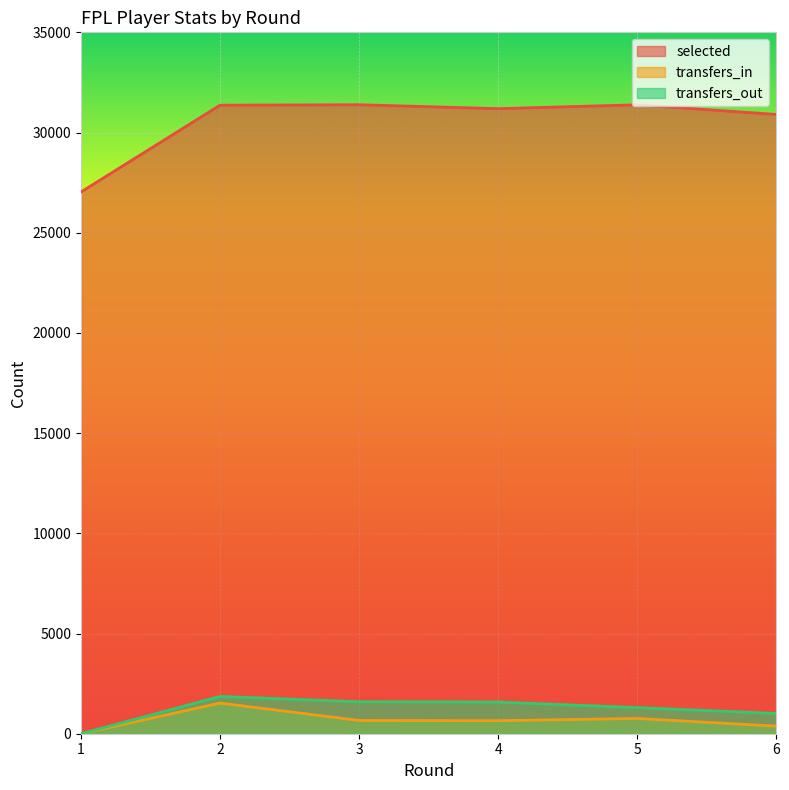

Reading left to right, extract all data points from this chart.

selected: 27036	31365	31387	31192	31384	30903
transfers_in: 0	1529	661	650	762	378
transfers_out: 0	1860	1596	1580	1303	1013